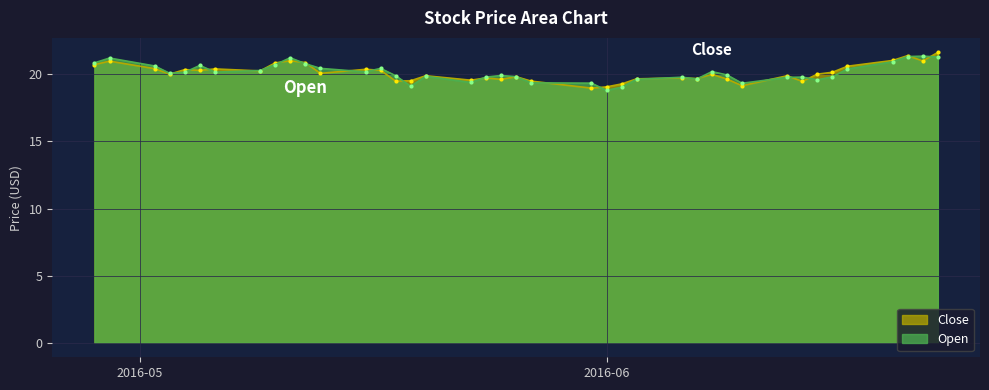

What are all the series names shown in the legend?

Close, Open